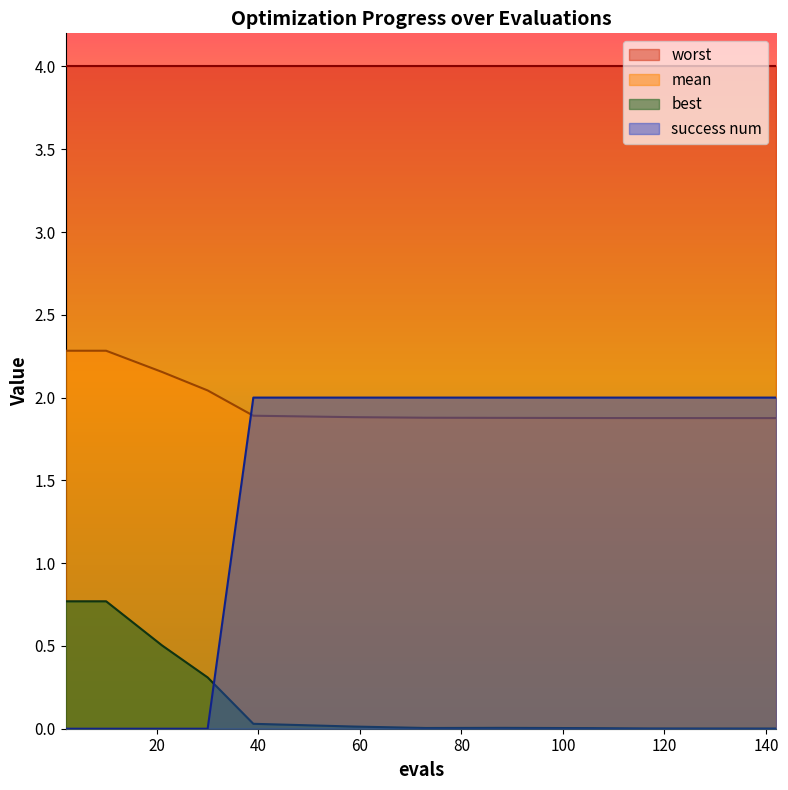

What is the value of the mean point at the 11th from the left?

1.9